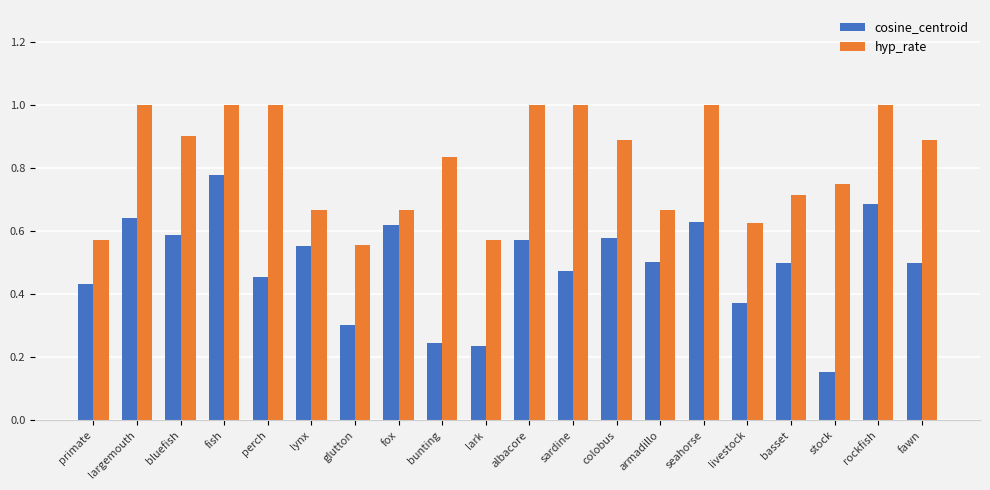

List the series in order of their overall mean, highest first.

hyp_rate, cosine_centroid